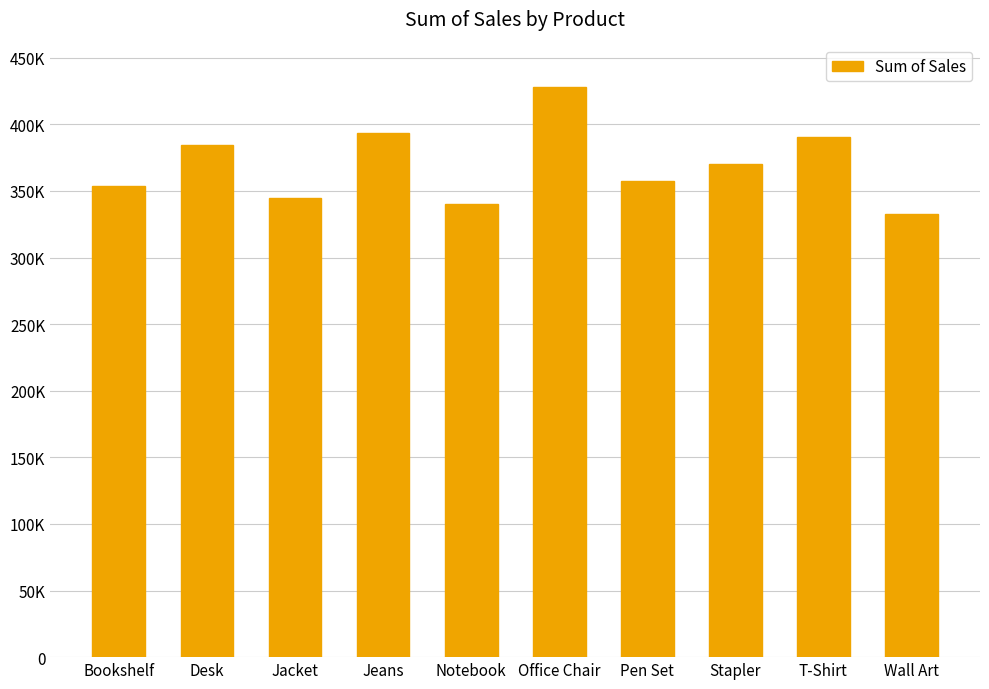

Does the chart contain any negative values?

No